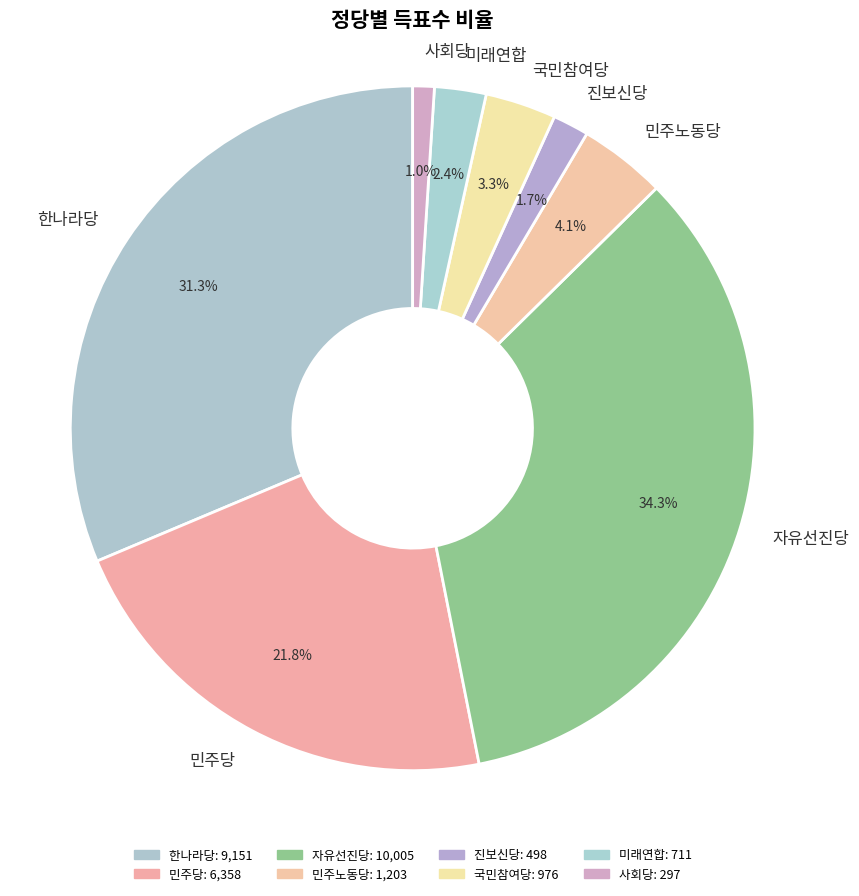

How many segments does this pie chart have?

8